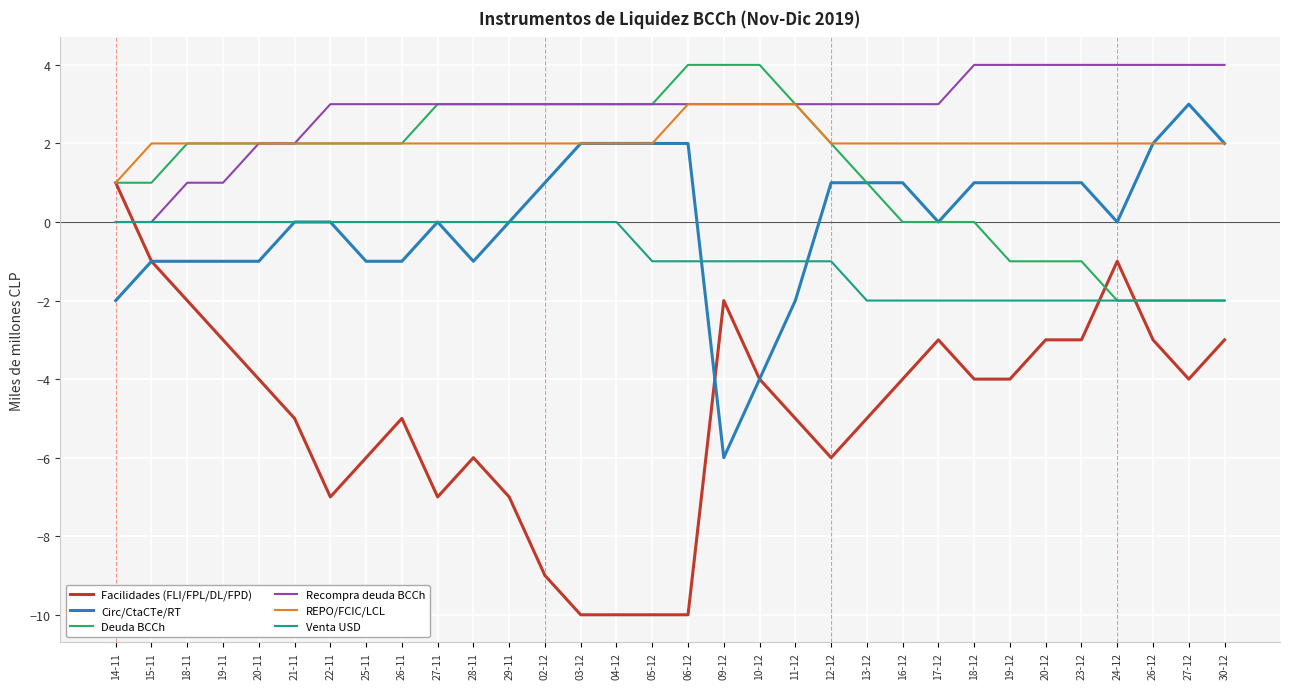

Between which two adjacent categories do Facilidades (FLI/FPL/DL/FPD) and Venta USD first intersect?

14-11 and 15-11